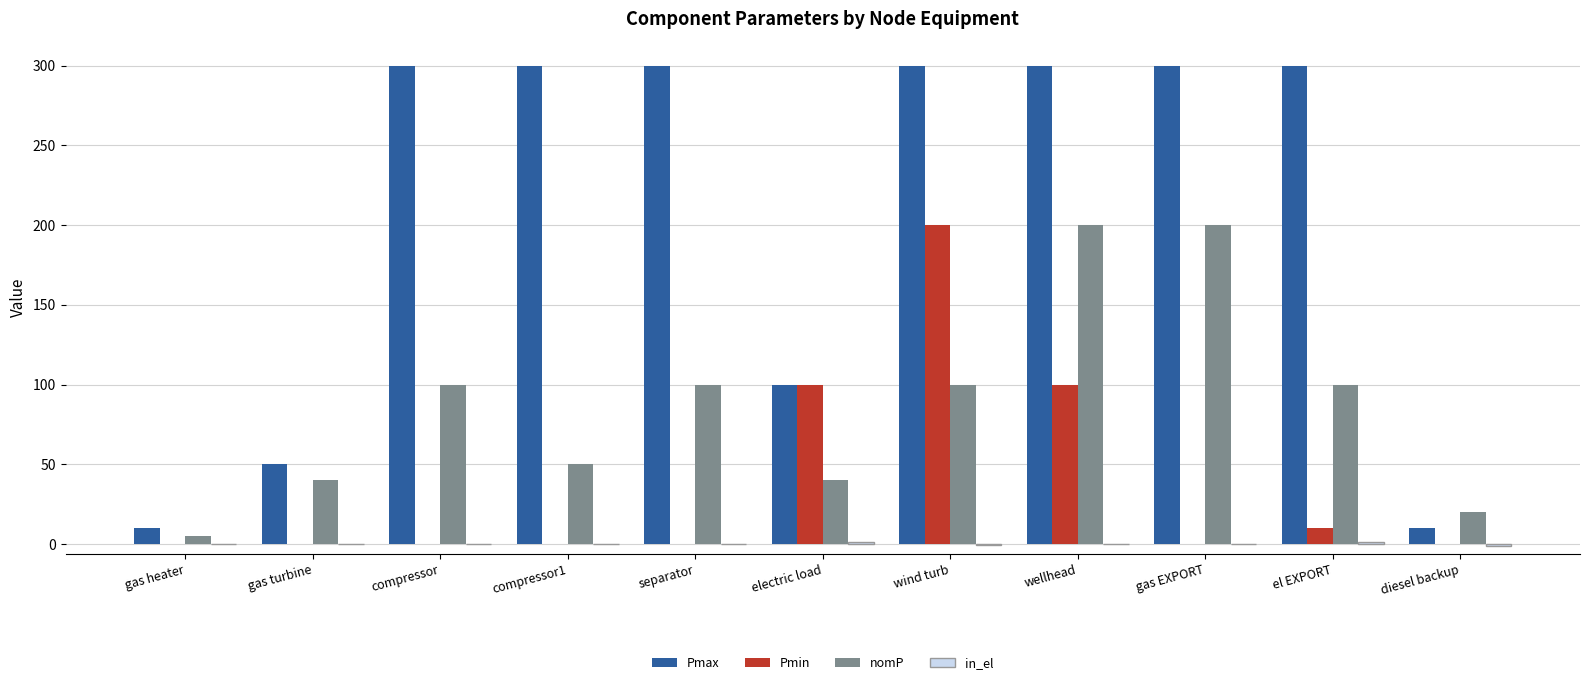

What is the maximum value for nomP?

200.0